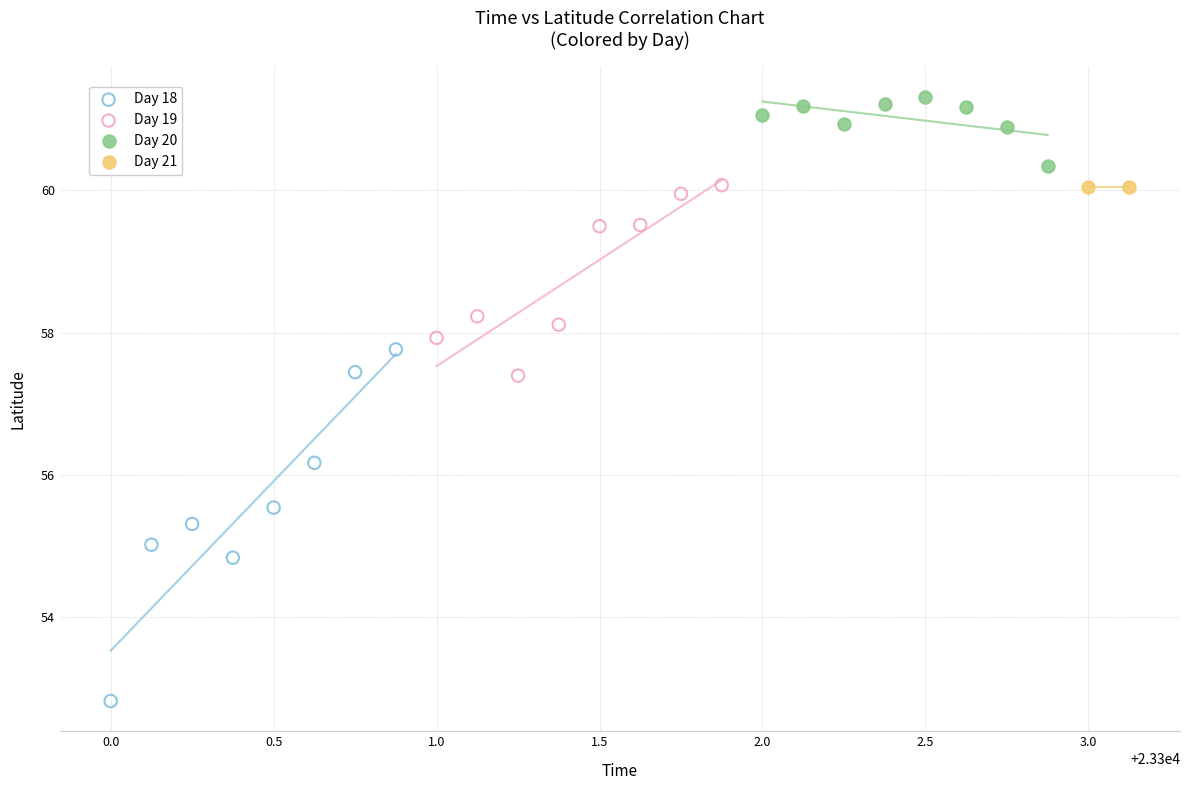

Which series reaches the minimum Y coordinate?

Day 18